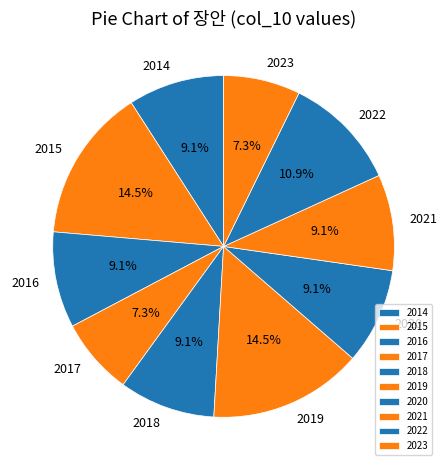

Between 2023 and 2019, which is larger?

2019